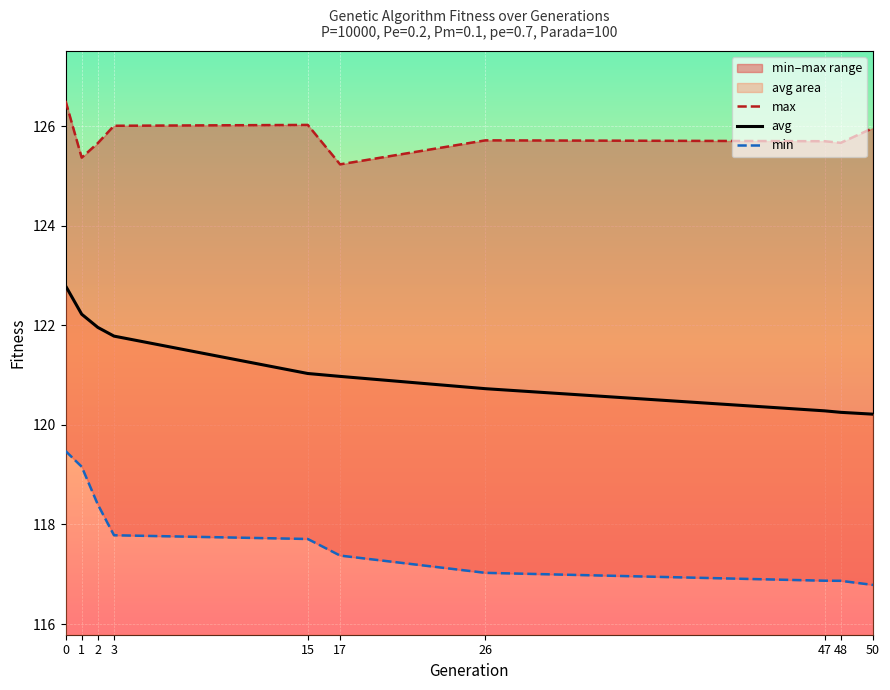

Count the number of categories in the chart.

10